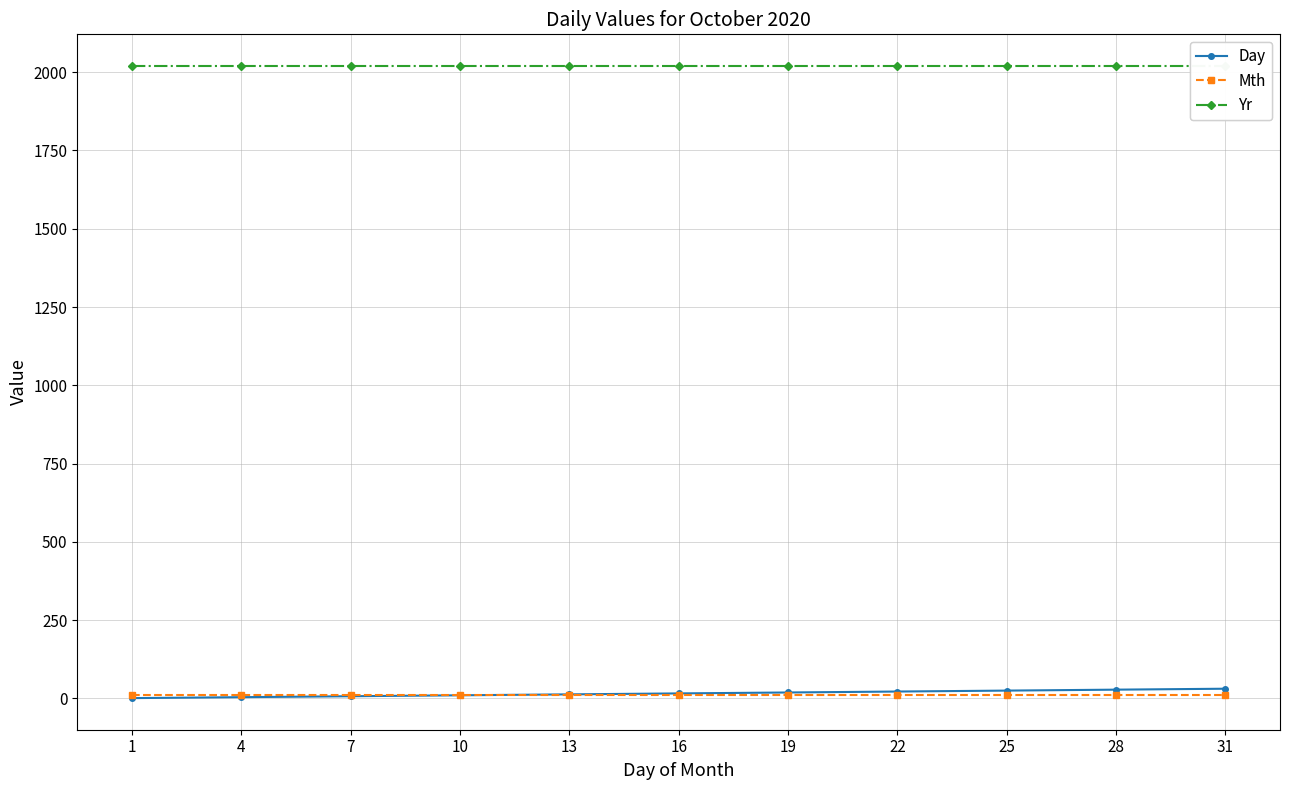

Which series has the largest total across all categories?

Yr